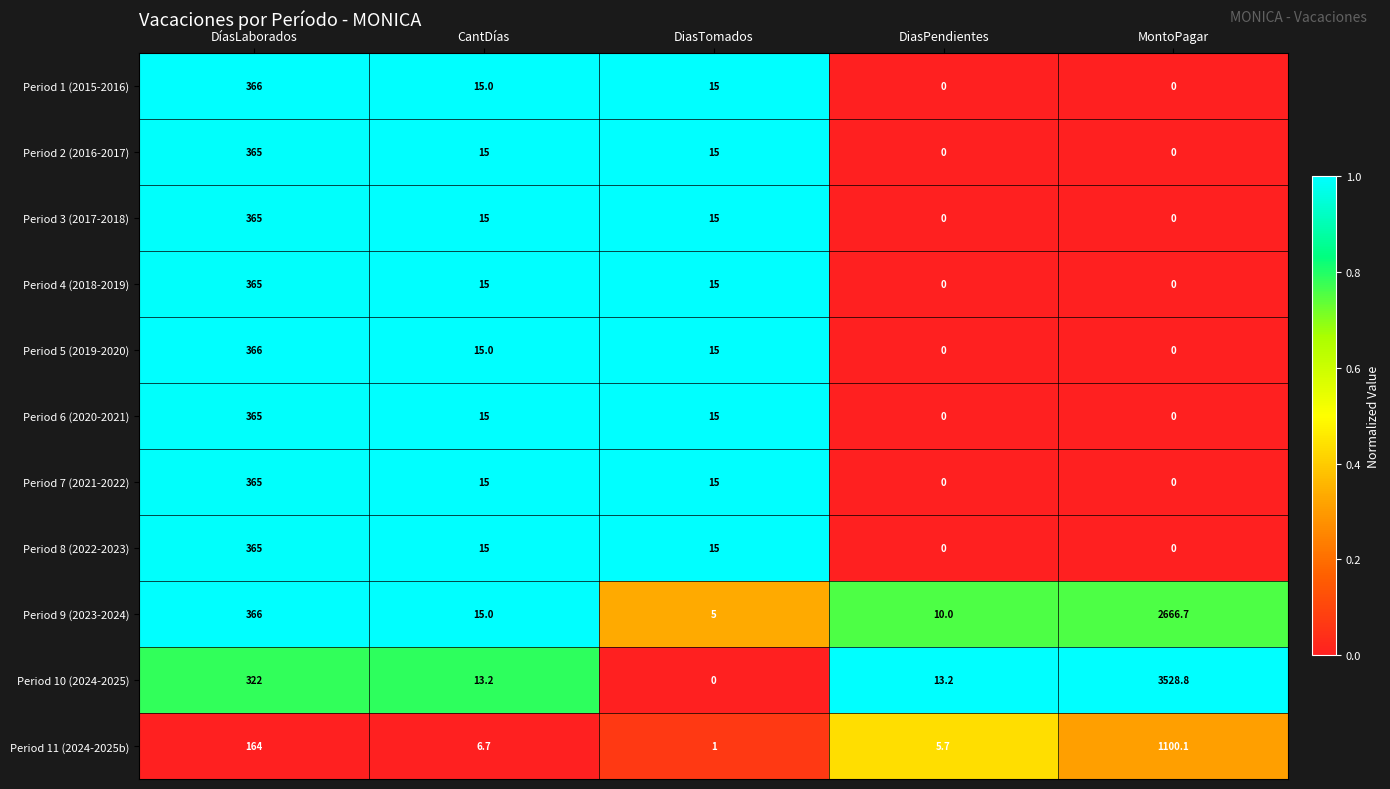

What is the average value of the Period 10 (2024-2025) series?

775.4